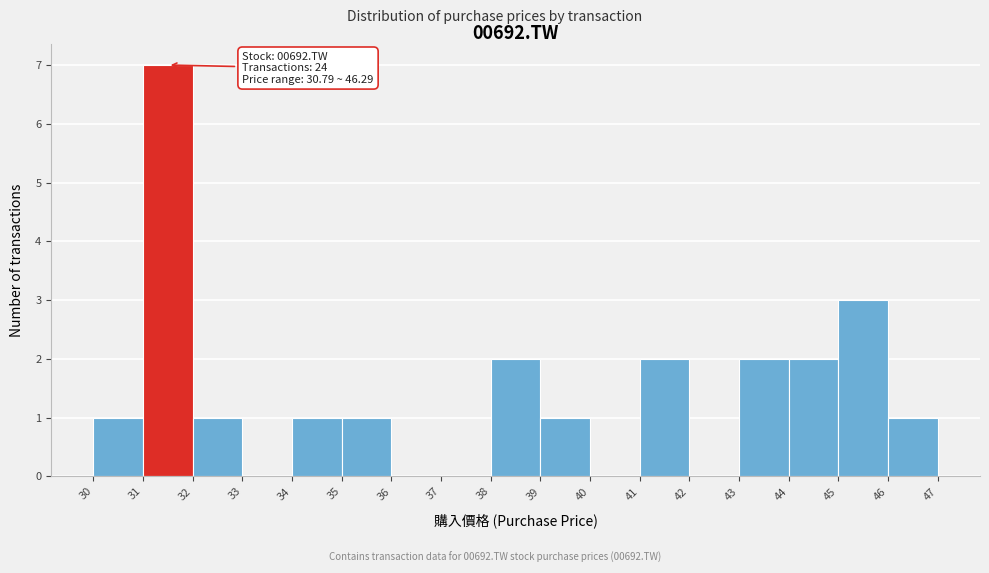

Which range on the x-axis has the tallest bar?

31 to 32